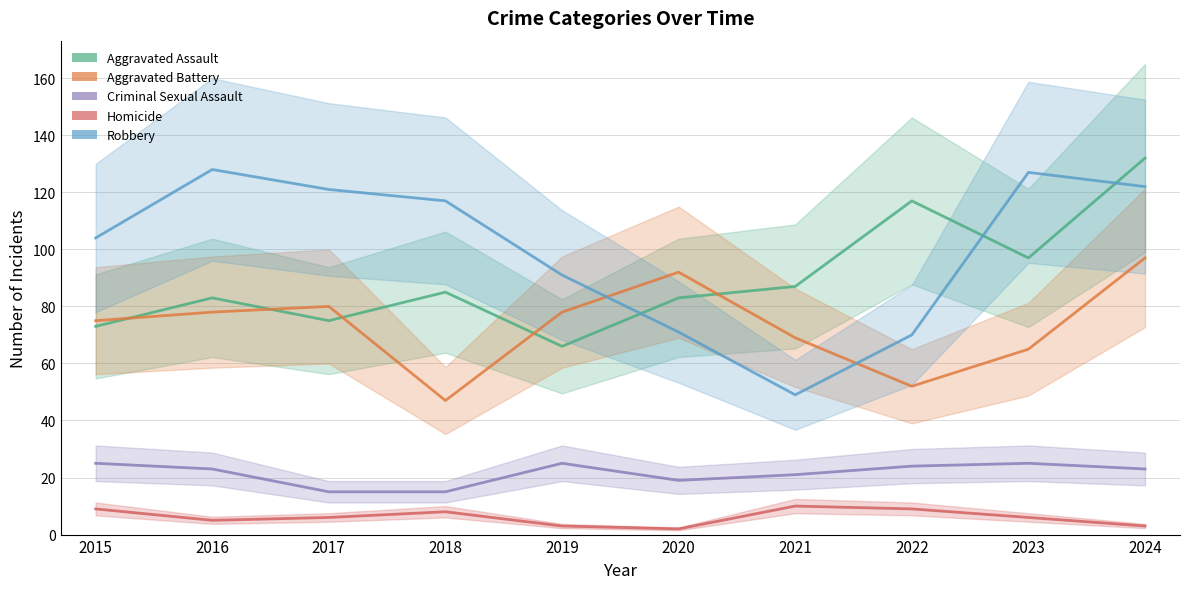

At which label is Aggravated Assault closest to 99?

2023